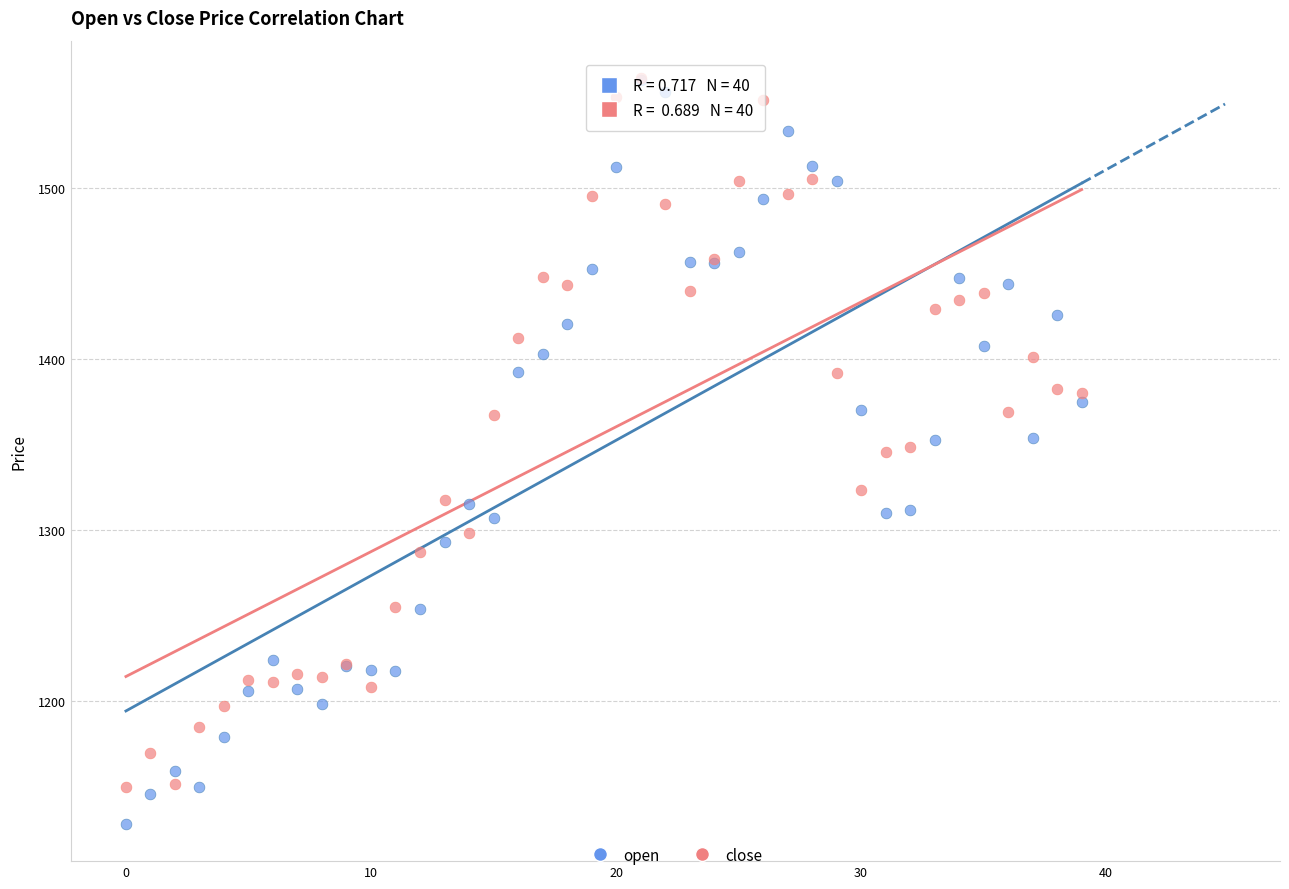

Which series has the largest Y range (max minus min)?

open